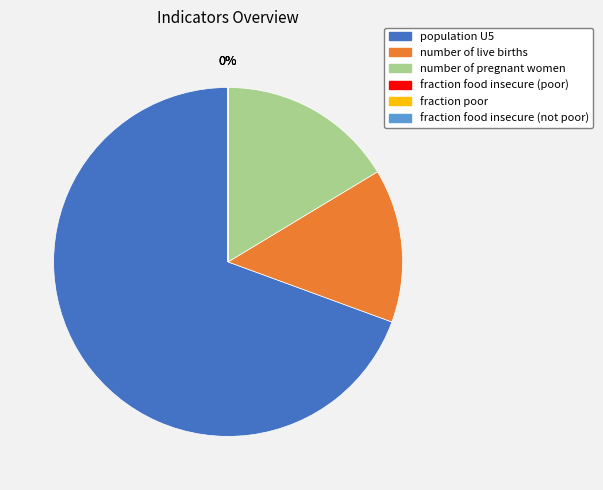

The number of live births slice represents 9% of the pie. True or false?

False